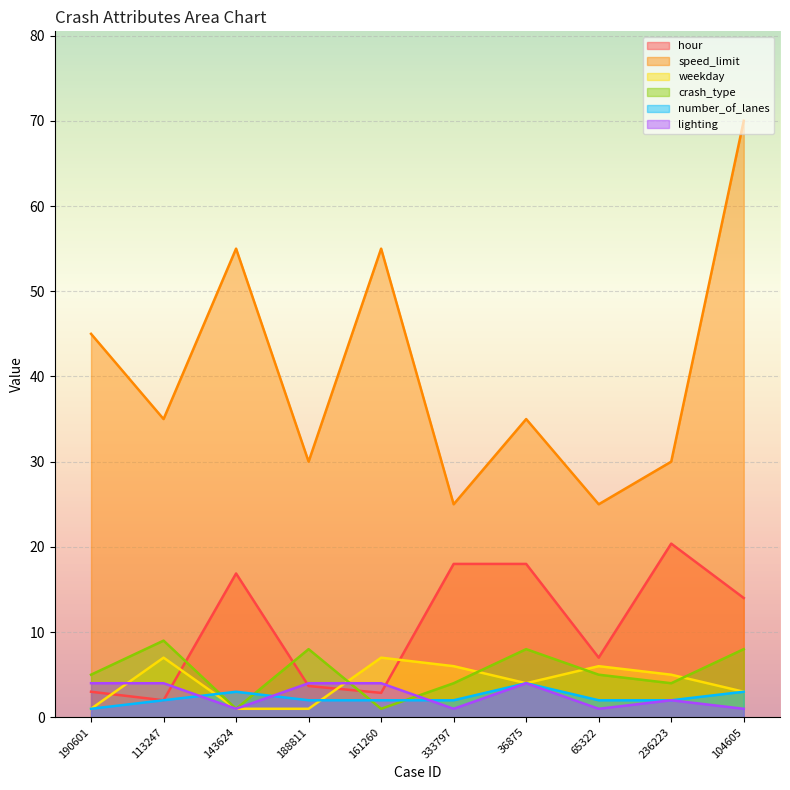

What is the smallest value displayed?

1.0